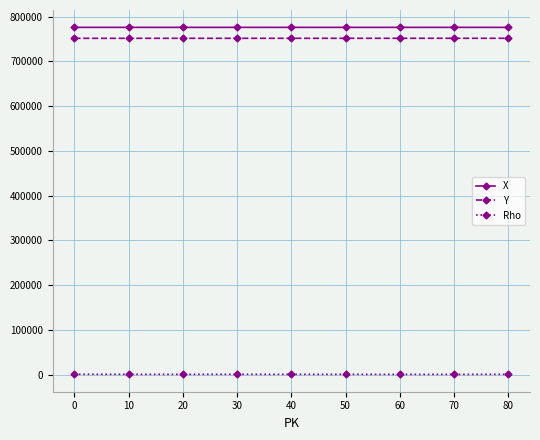

Is it true that X equals 1352593 at 0?

False